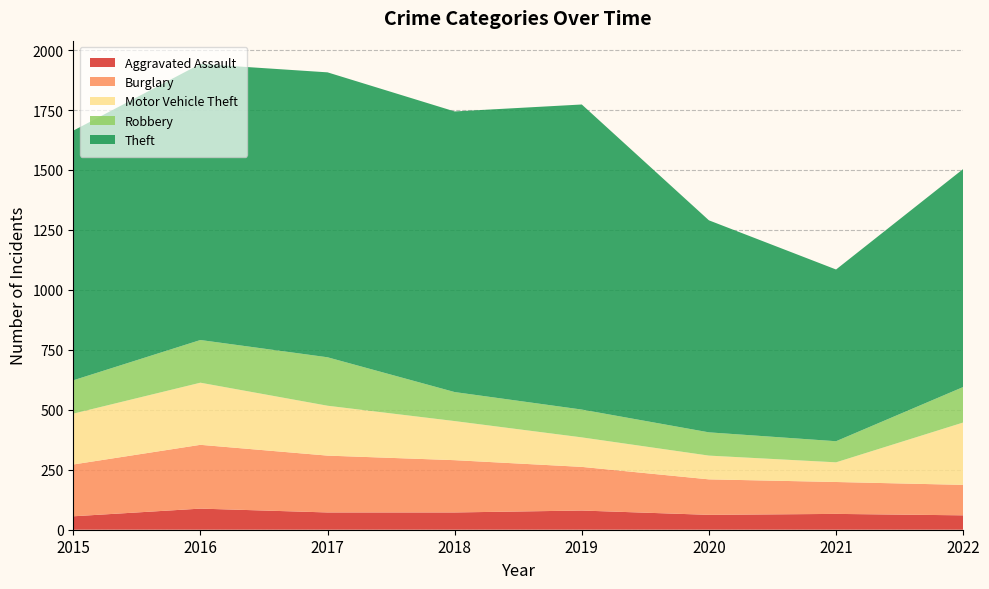

Reading left to right, transcribe all the data shown in this chart.

Aggravated Assault: 56	88	72	72	80	62	66	60
Burglary: 216	266	237	218	182	148	133	127
Motor Vehicle Theft: 212	259	208	163	123	99	82	260
Robbery: 139	178	202	121	116	97	88	148
Theft: 1041	1151	1188	1170	1272	884	716	909